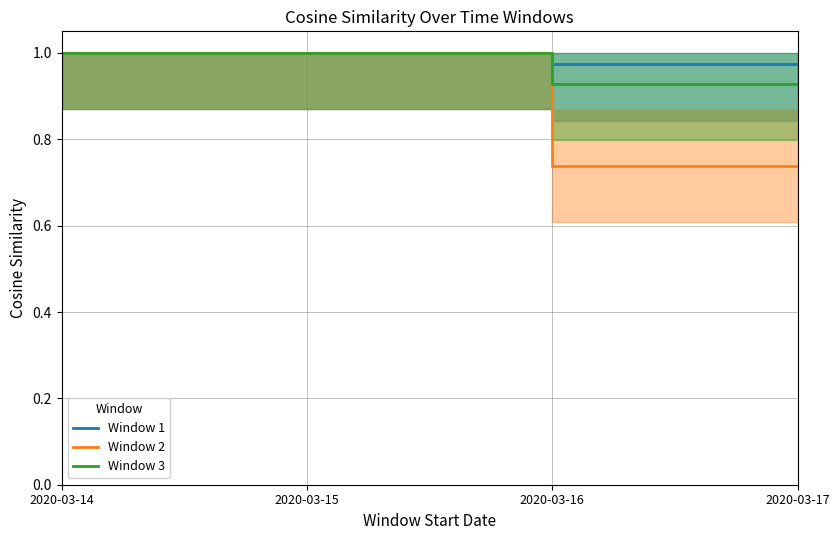

List the labels in order of Window 1 value, largest first.

2020-03-14, 2020-03-15, 2020-03-16, 2020-03-17